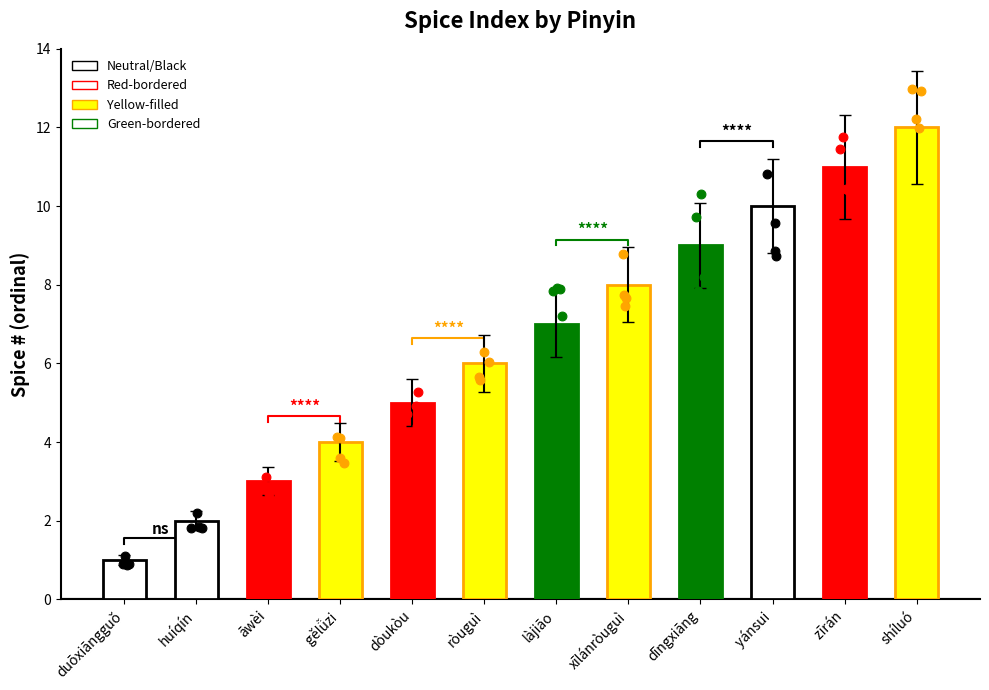

What is the change in value from ròuguì to shíluó?

+6